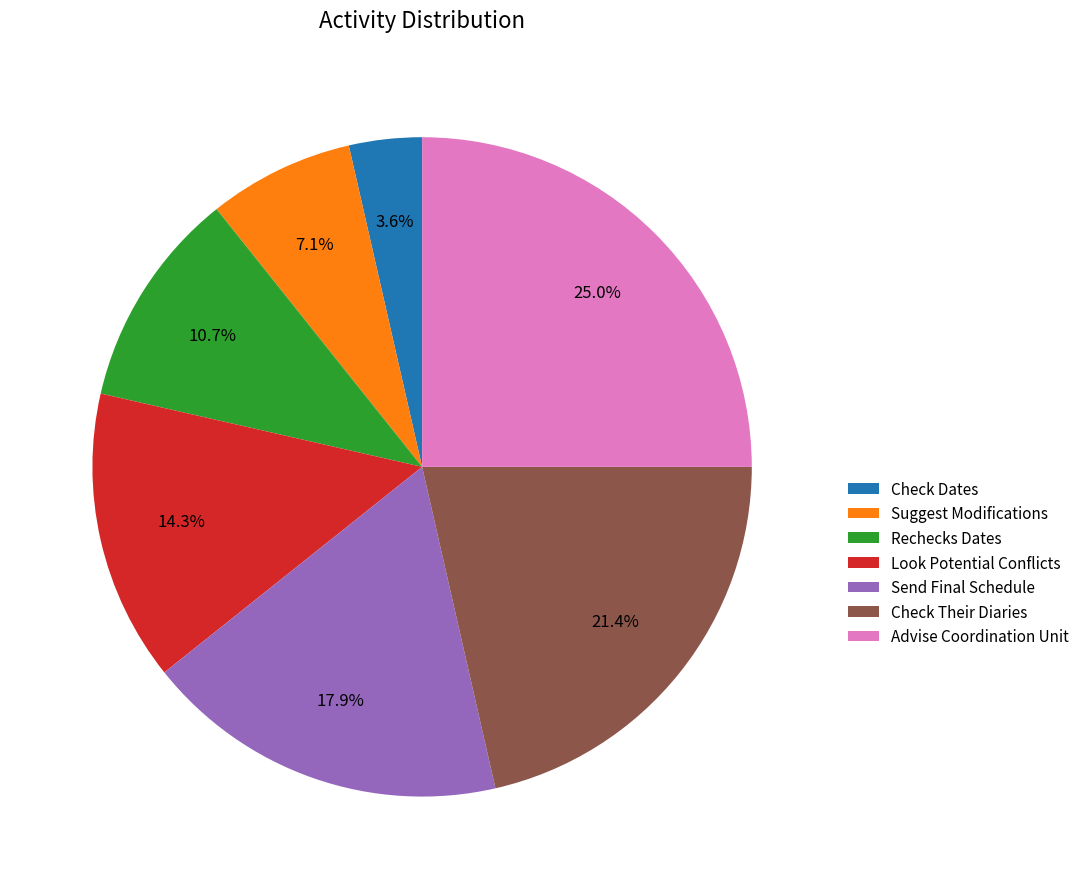

To the nearest percent, what is the average slice percentage?

14%